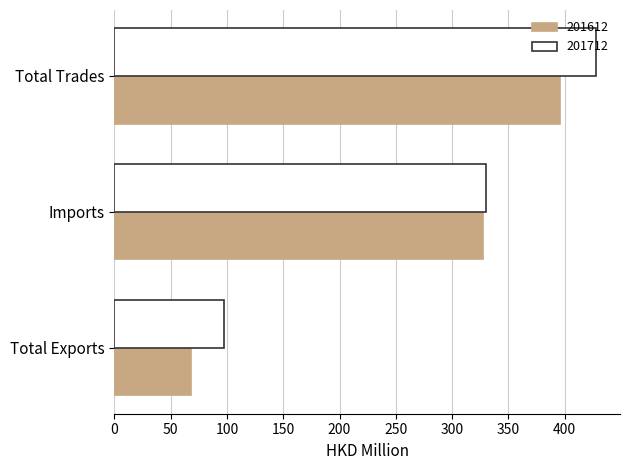

List the series in order of their peak value, highest first.

201712, 201612